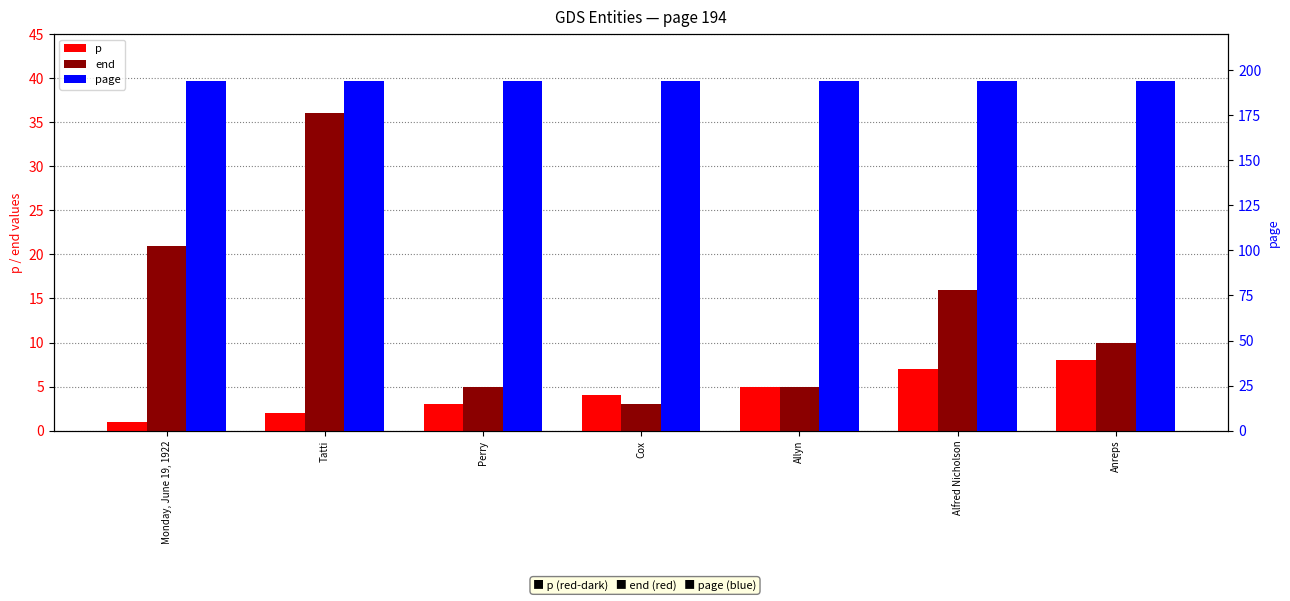

True or false: end has a value of 59 at Tatti.

False